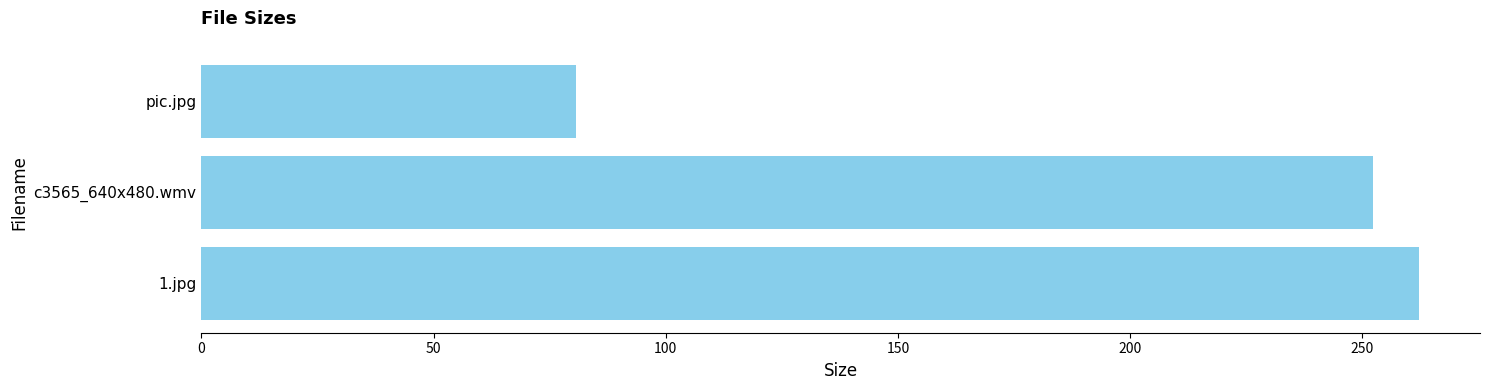

How many data points are less than 252?

1